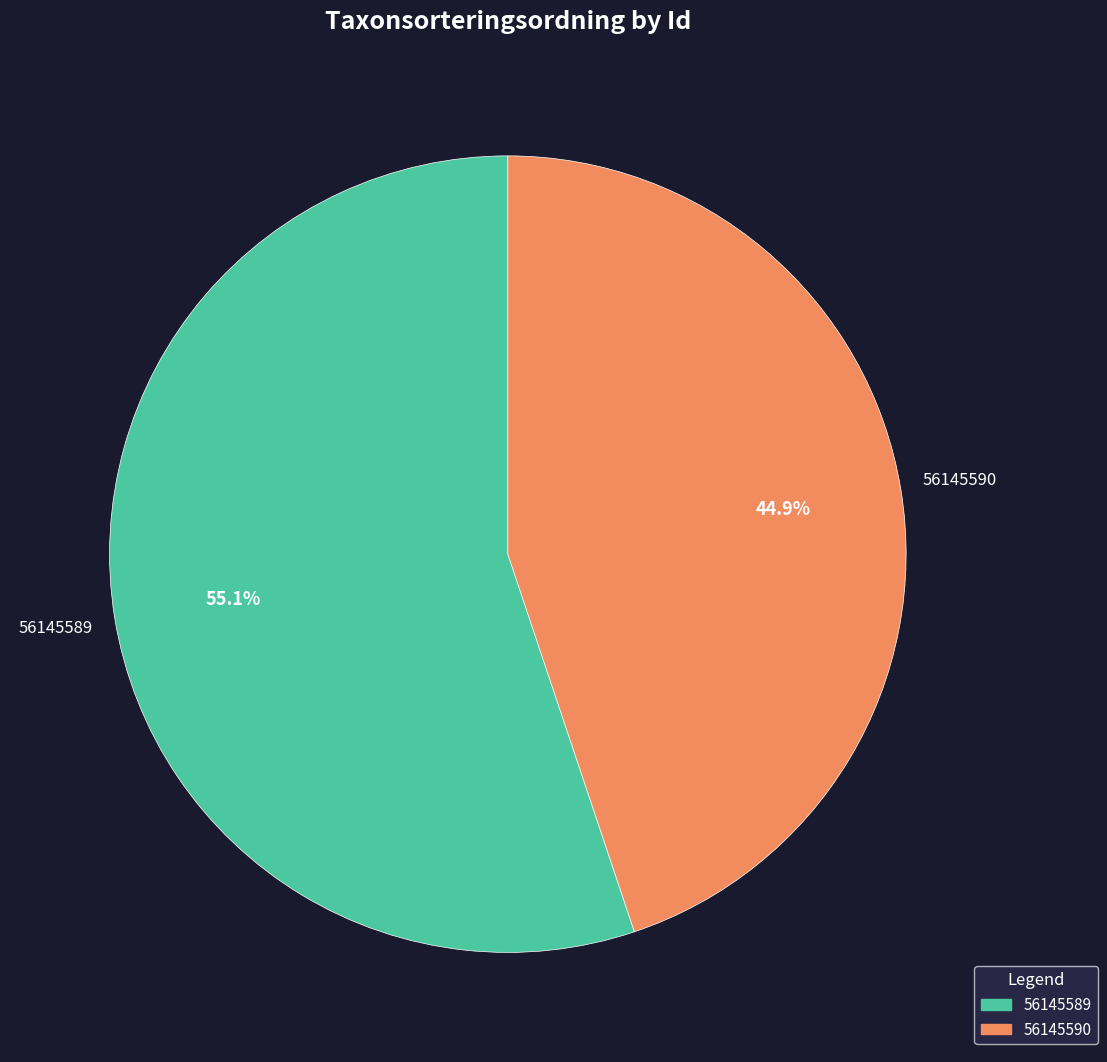

Is there a majority slice in this chart?

Yes